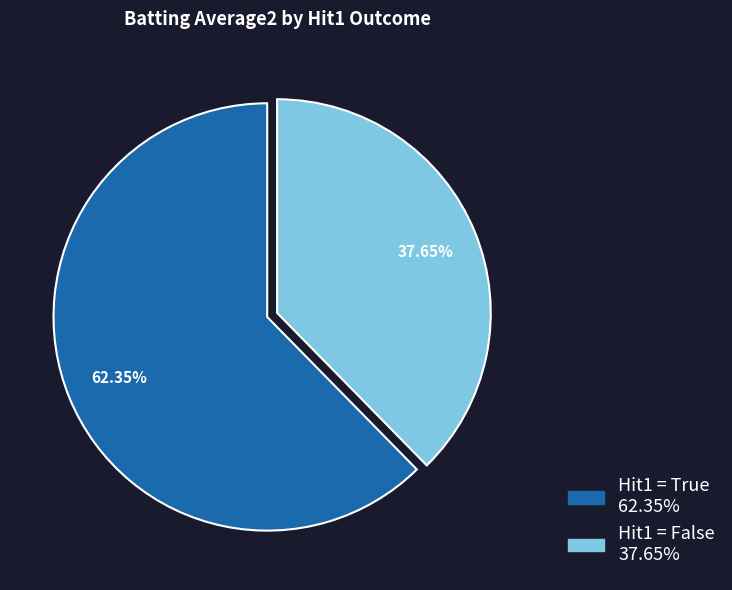

Does any single category account for the majority?

Yes